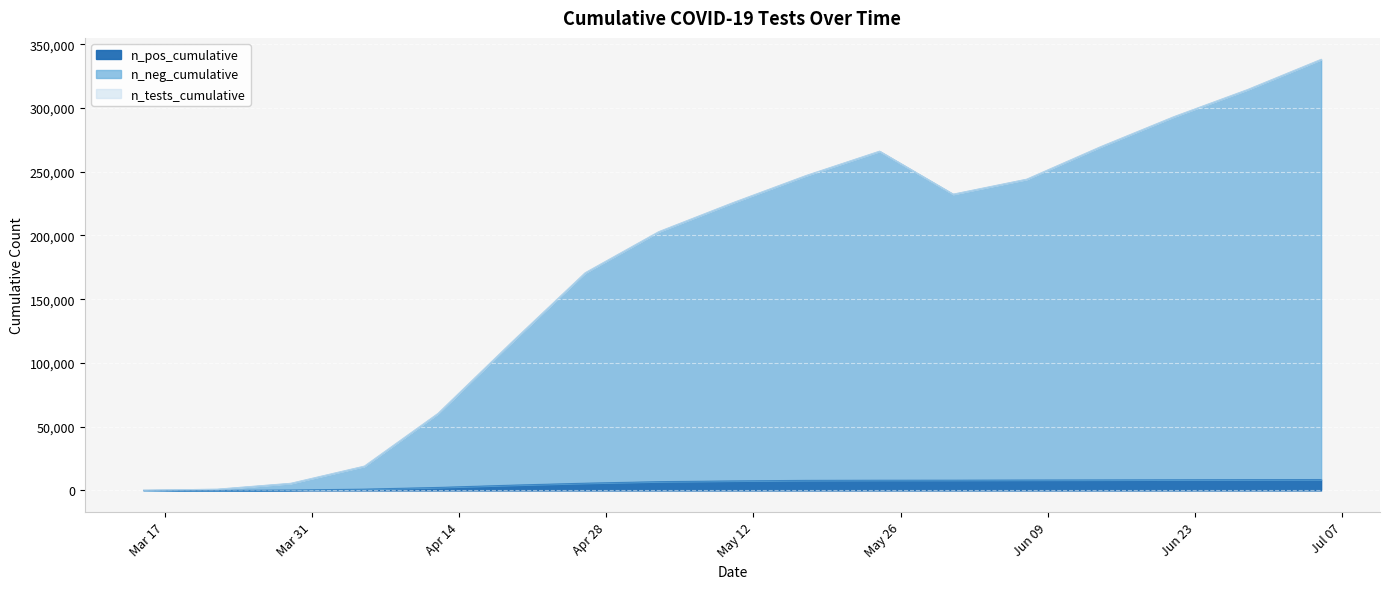

True or false: n_neg_cumulative has a value of 388721 at 2020-06-07.

False